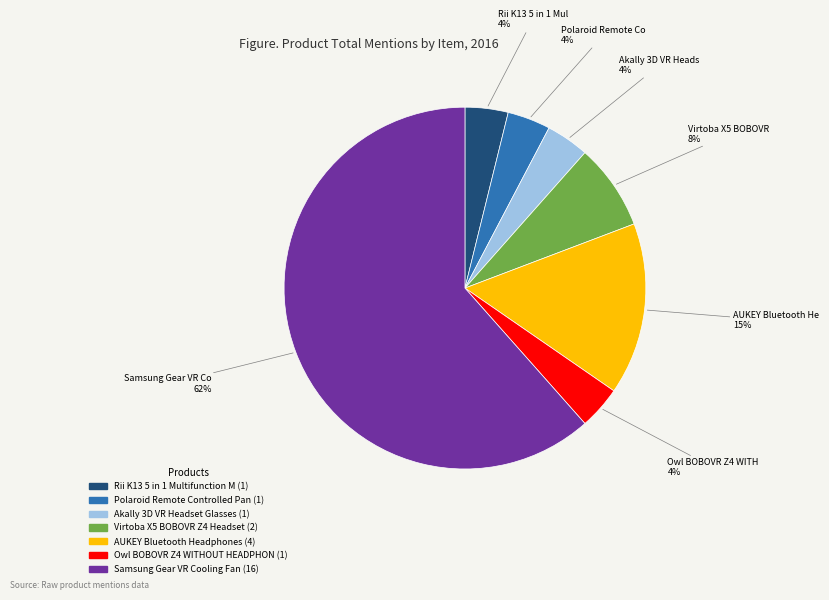

Is there a majority slice in this chart?

Yes